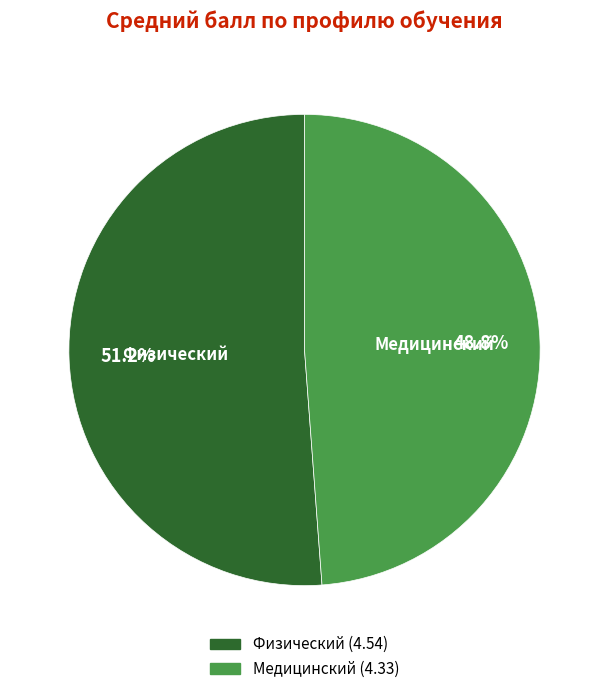

Which category has the smallest portion of the pie?

Медицинский